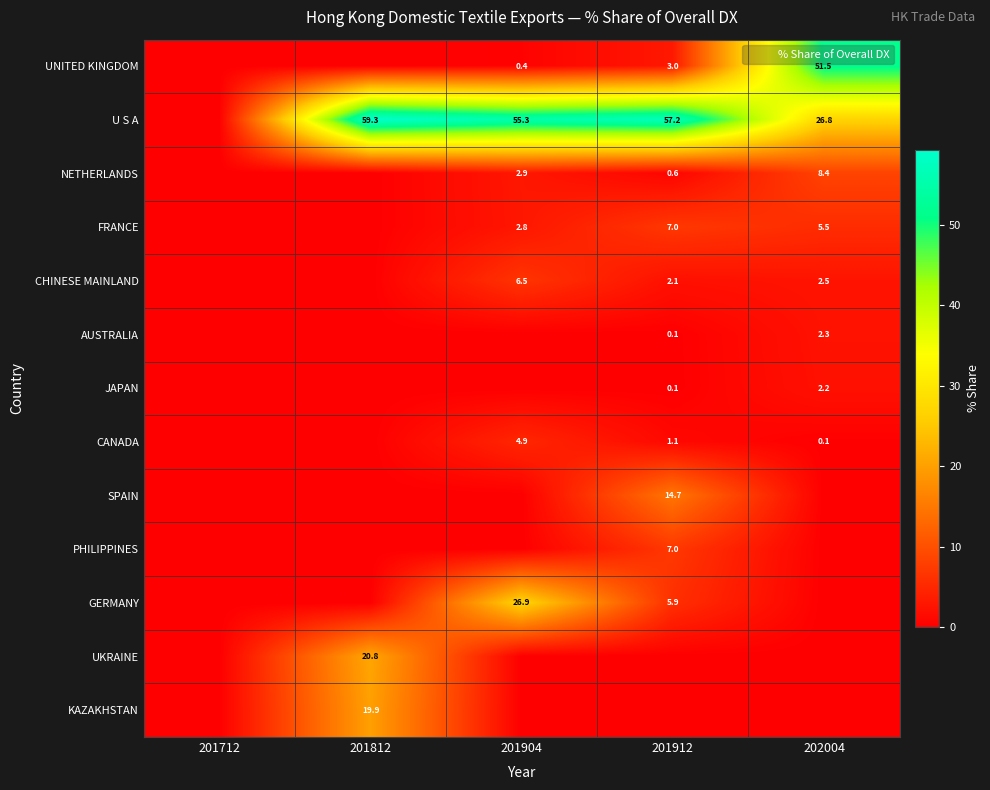

Is it true that CANADA equals 4.9 at 201904?

True